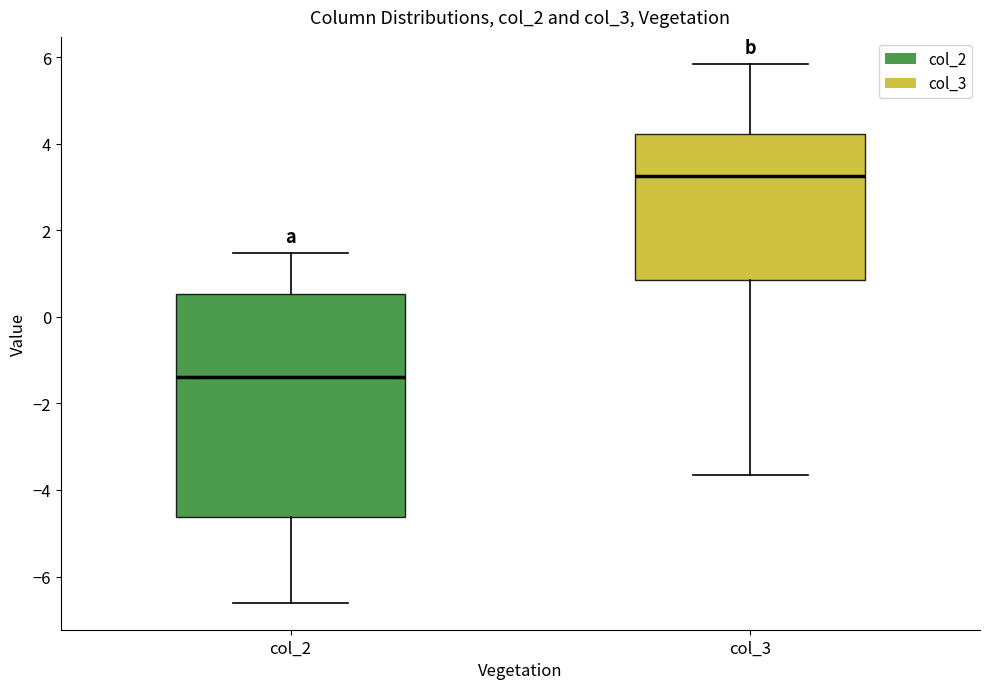

Which box has the highest median line?

col_3